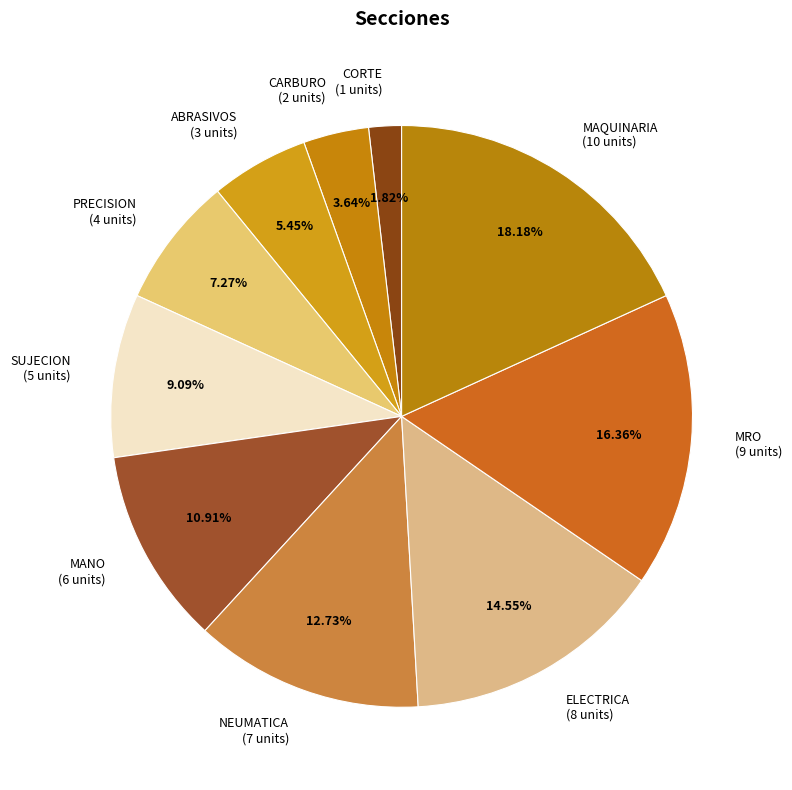

To the nearest percent, what is the average slice percentage?

10%